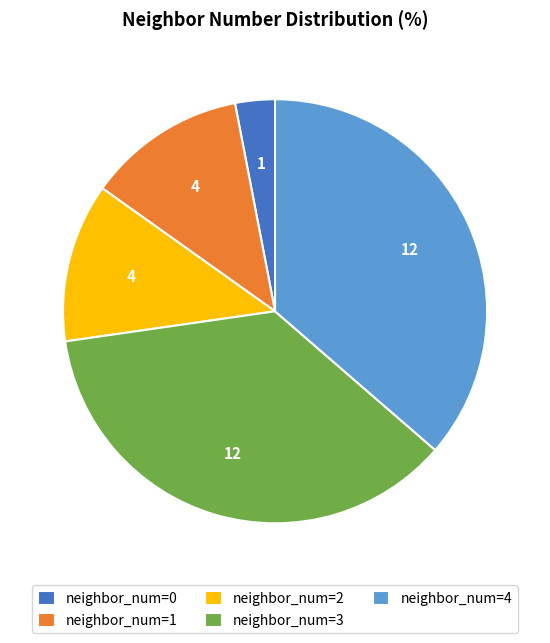

Count the number of slices in the pie.

5